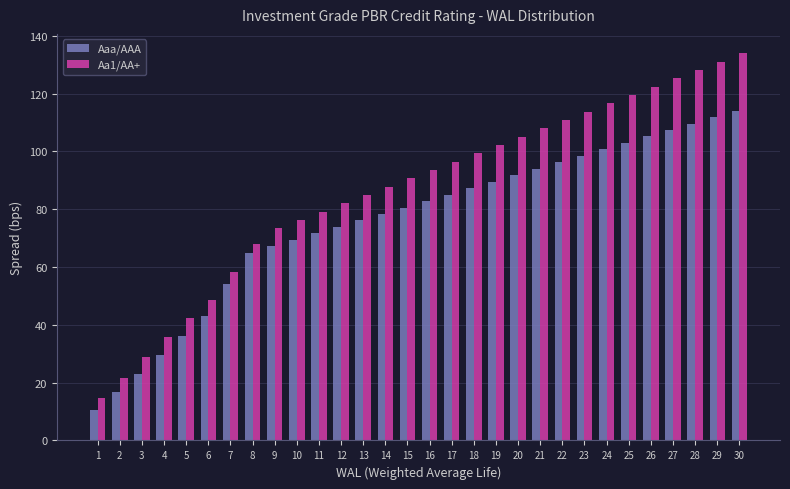

Between 21 and 30, which series saw the biggest shift?

Aa1/AA+